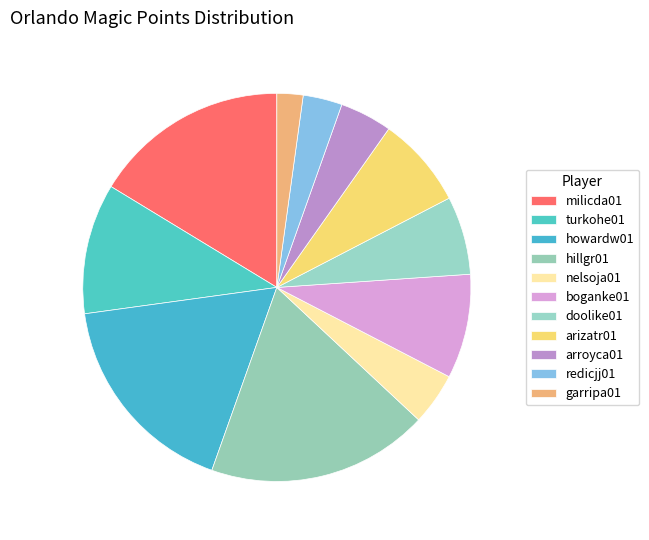

How many segments does this pie chart have?

11